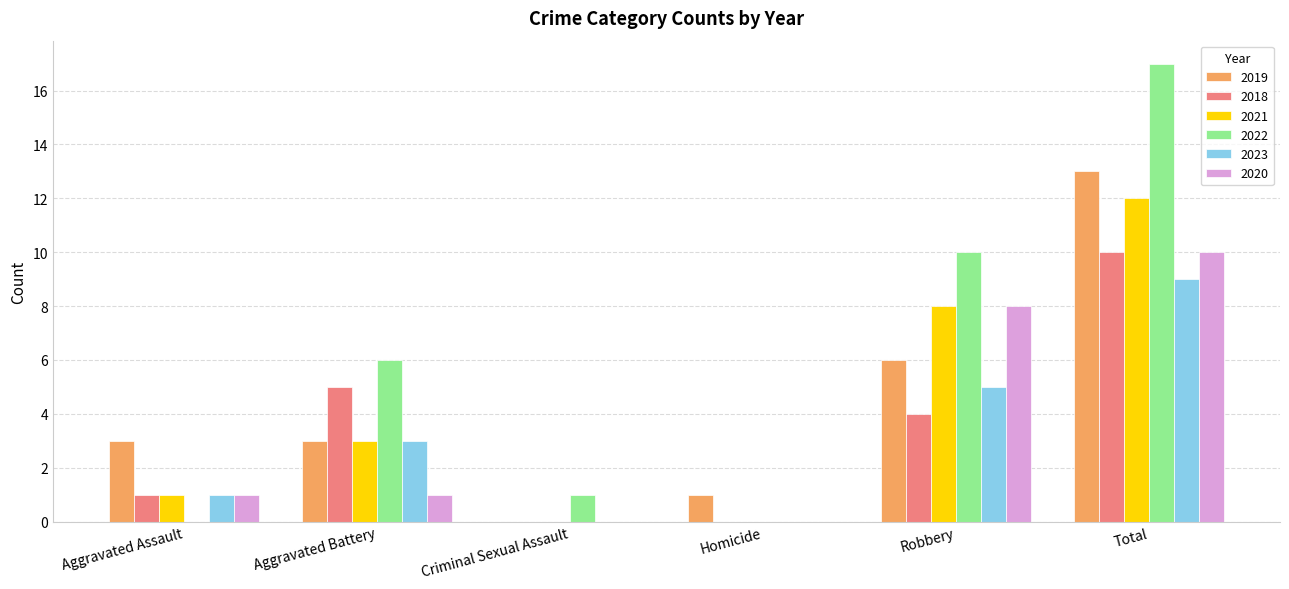

What is the spread (max minus min) of values at Criminal Sexual Assault?

1